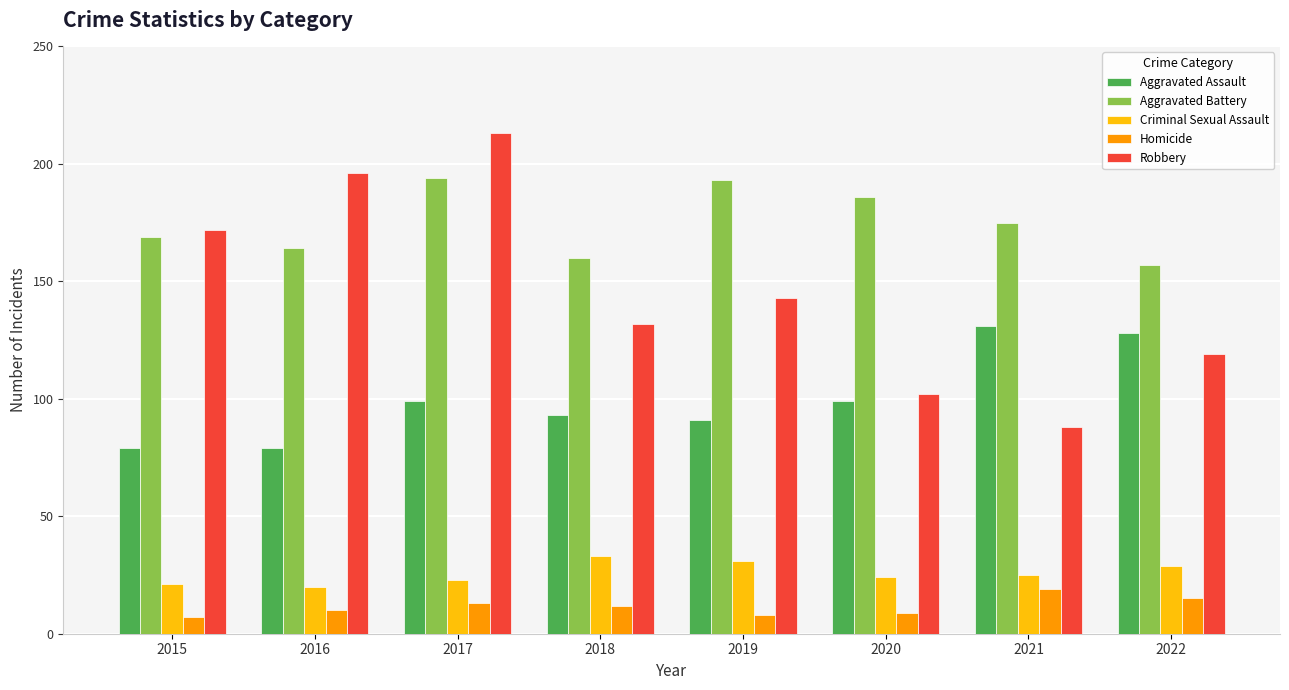

What is the sum of the Homicide values at 2020 and 2021?

28